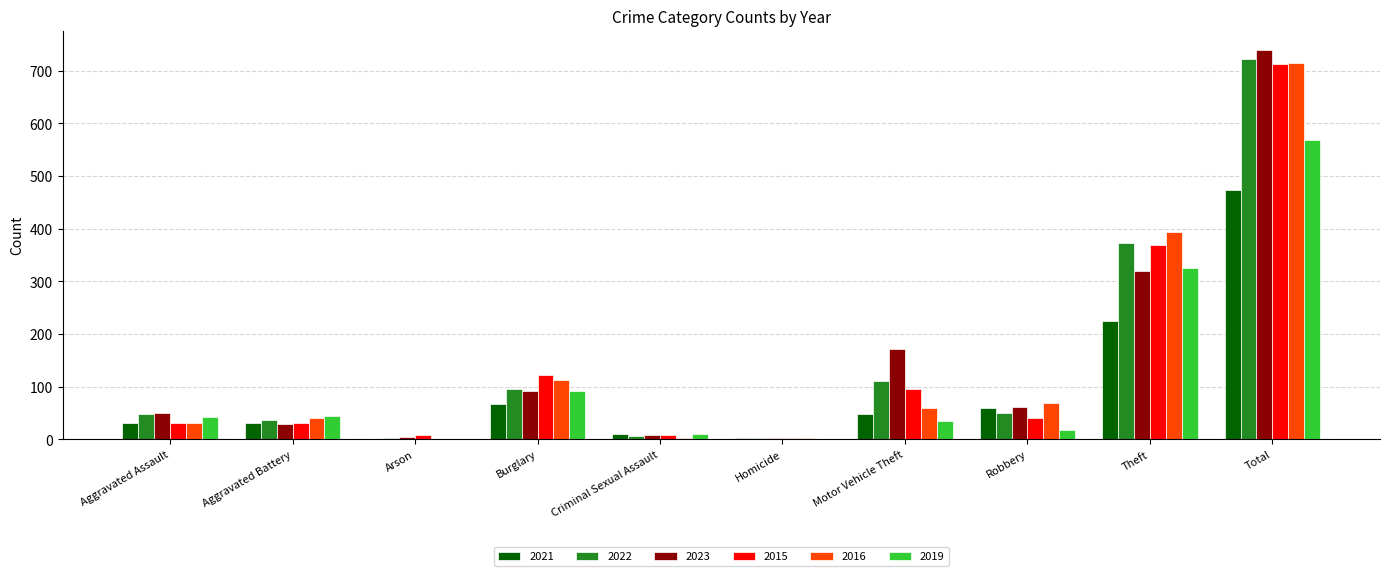

What is the greatest value displayed?

739